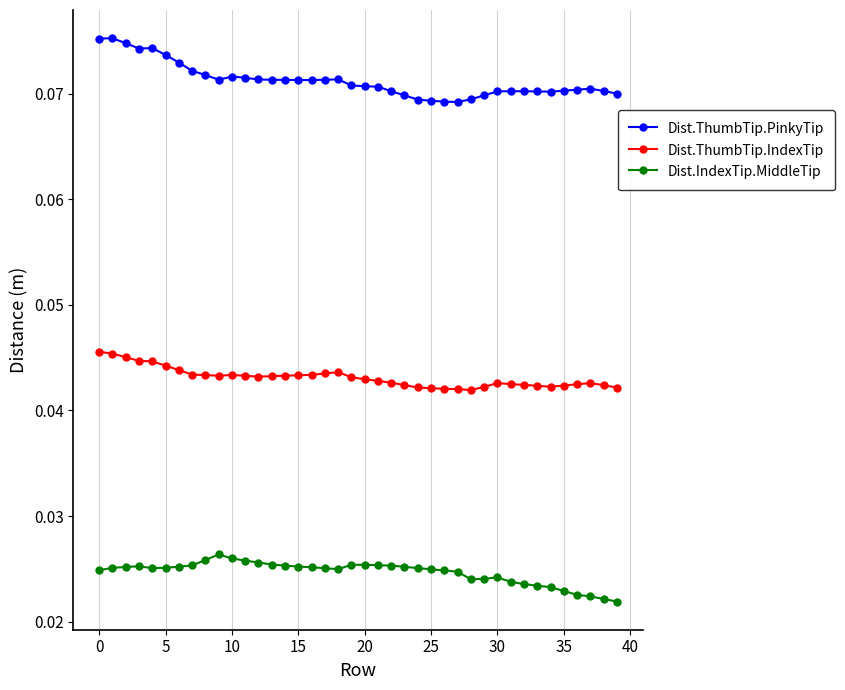

Does the chart have visible grid lines?

Yes